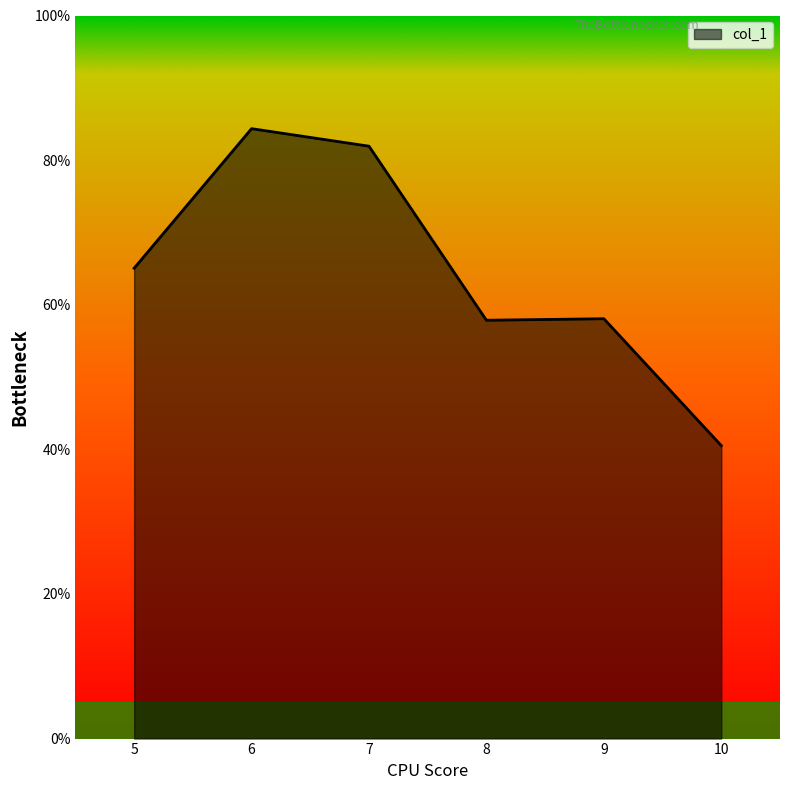

What is the difference between the maximum and second lowest values?

26.5